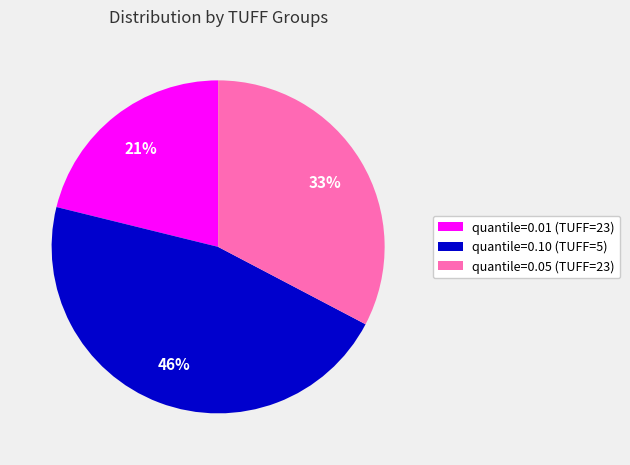

Do quantile=0.05 (TUFF=23) and quantile=0.10 (TUFF=5) together represent more than half of the pie?

Yes